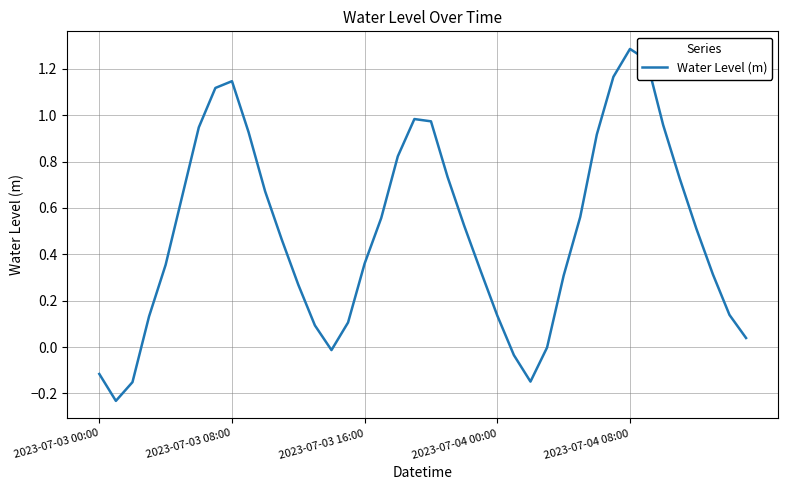

What is the difference between the maximum and minimum values?

1.5